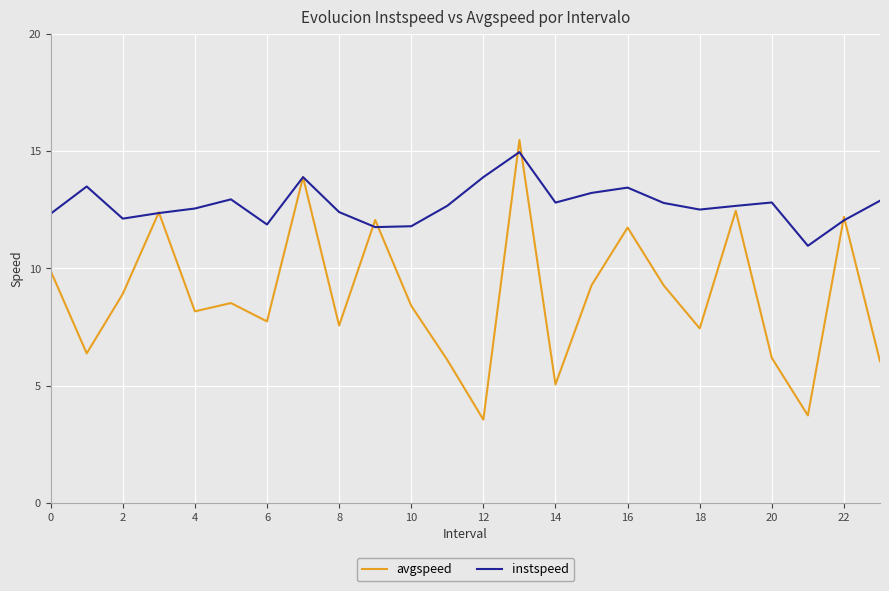

Which series has the widest spread of values?

avgspeed